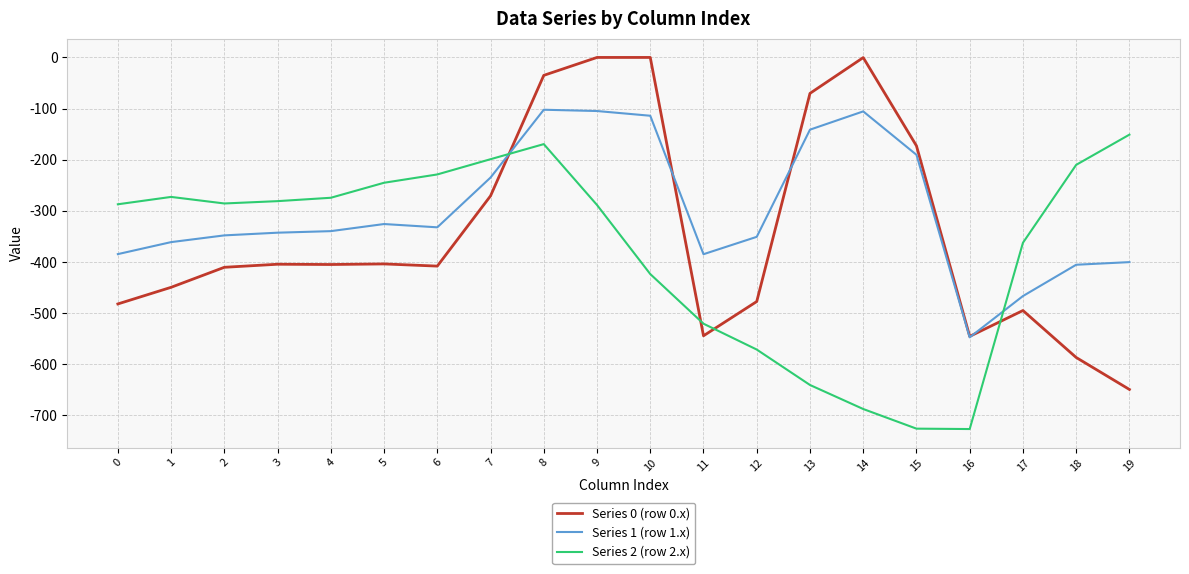

True or false: Series 0 (row 0.x) has a value of -789.8 at 1.

False